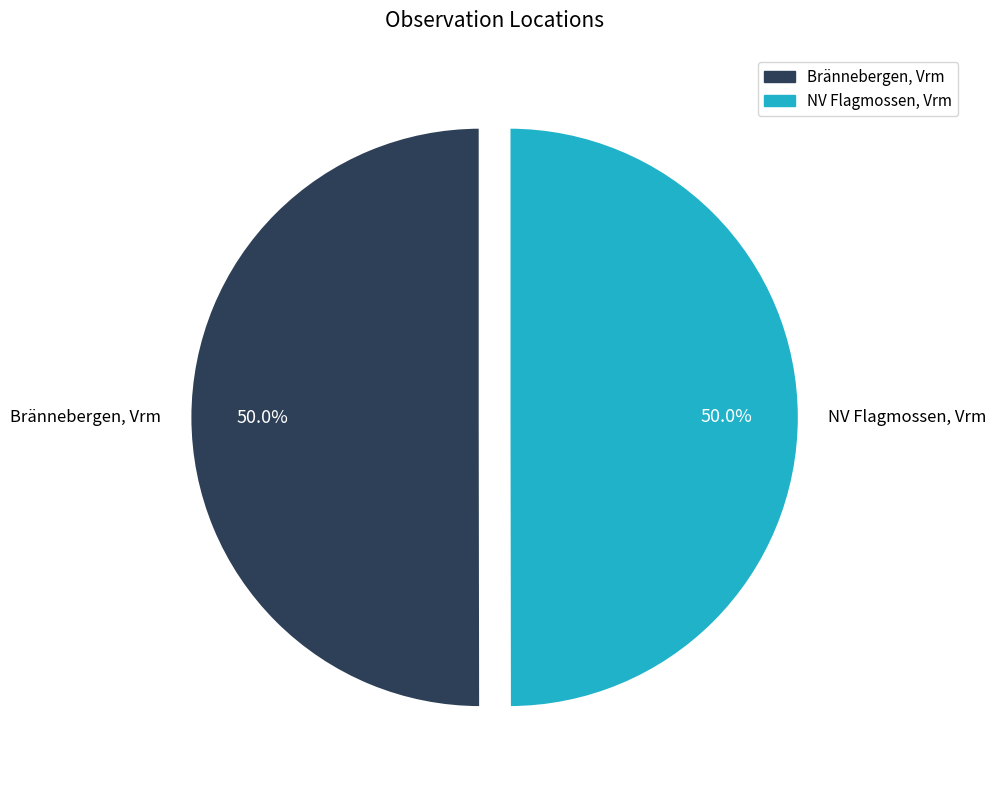

Combined, what portion of the pie is Brännebergen, Vrm and NV Flagmossen, Vrm?

100.0%